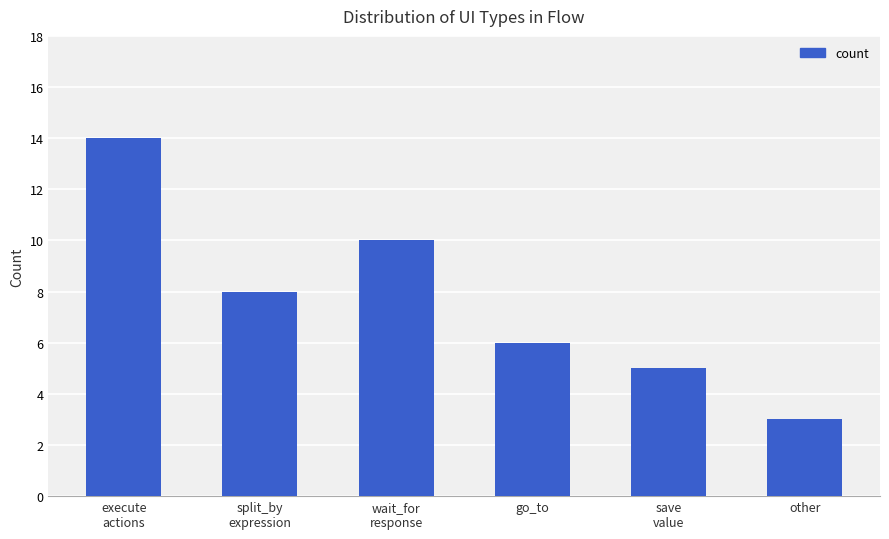

Rank the categories by value from highest to lowest.

execute
actions, wait_for
response, split_by
expression, go_to, save
value, other